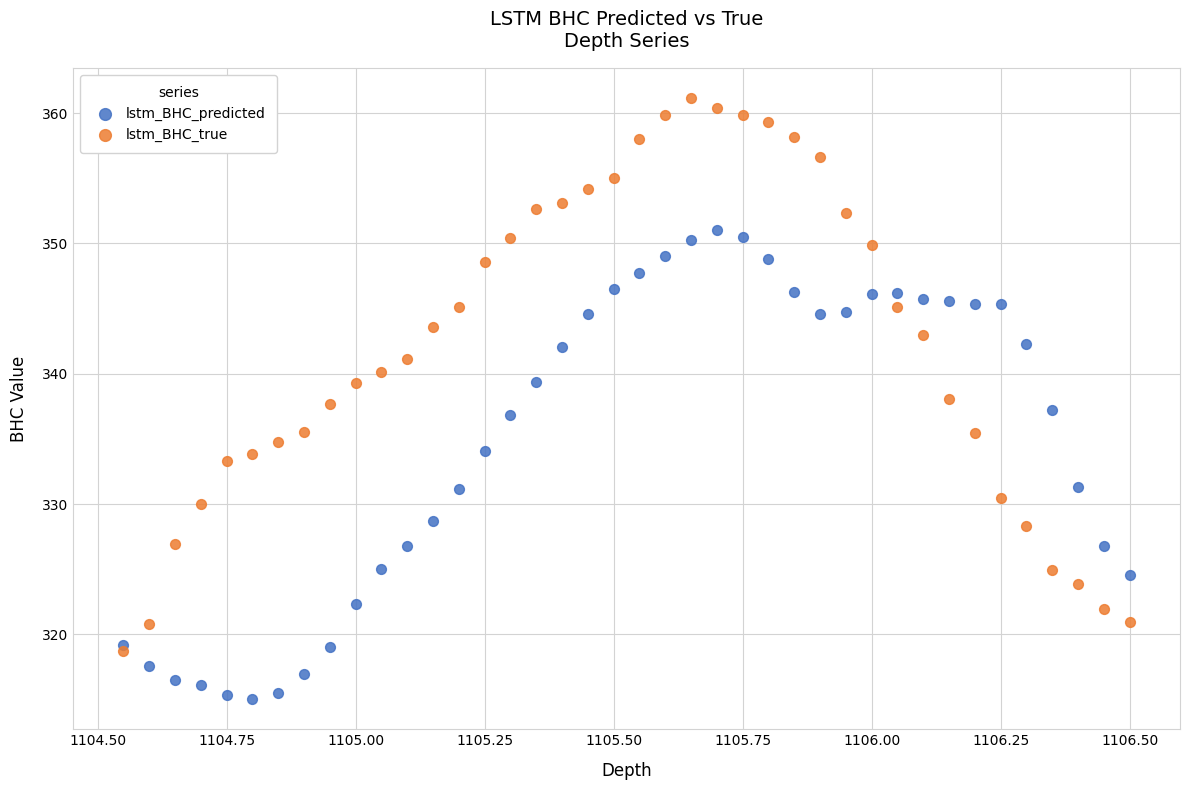

What are all the series names shown in the legend?

lstm_BHC_predicted, lstm_BHC_true